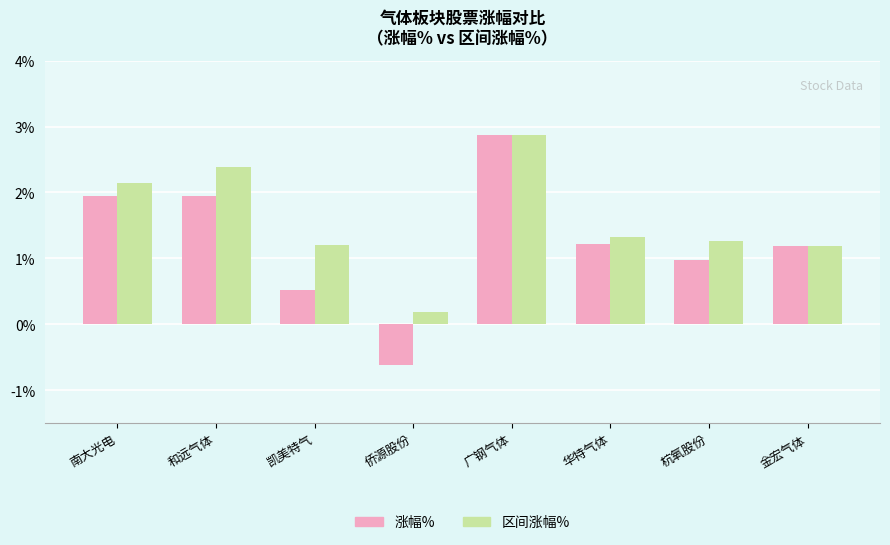

Is it true that 涨幅% equals 1.9 at 金宏气体?

False